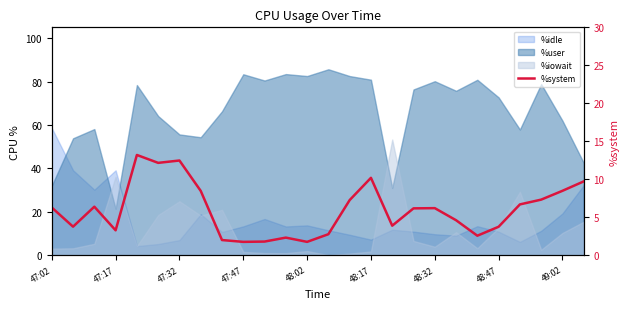

Where does the data first go above 6?

47:02